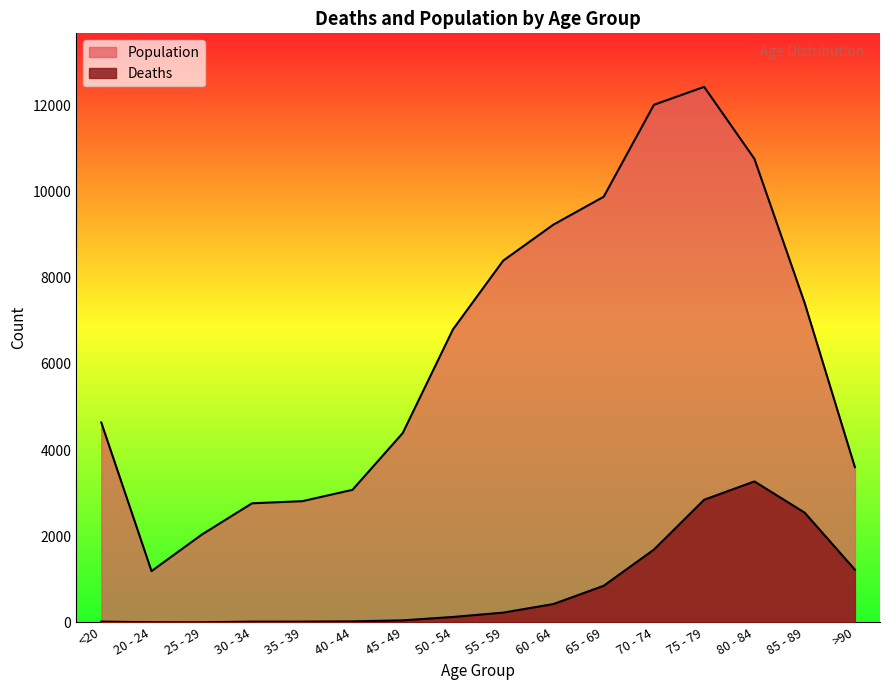

List the series in order of their peak value, lowest first.

Deaths, Population